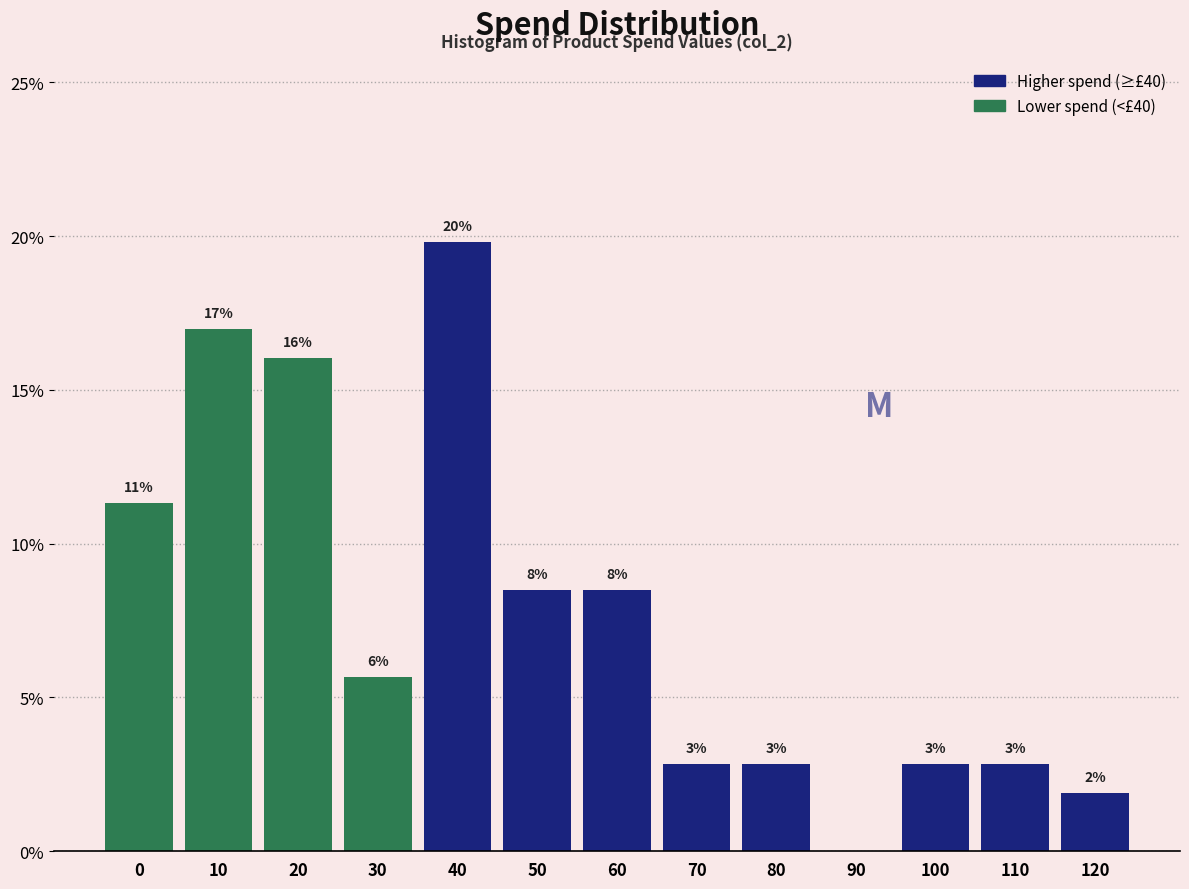

Are the bars horizontal?

No